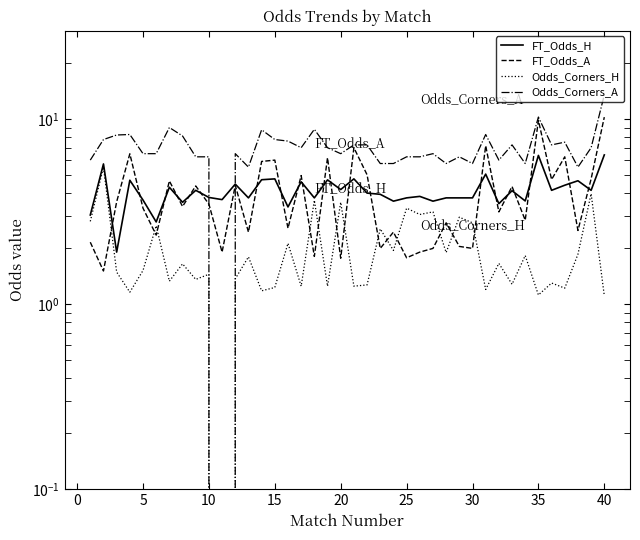

In Odds_Corners_H, how many points are lower than both neighbors (excluding endpoints)?

15